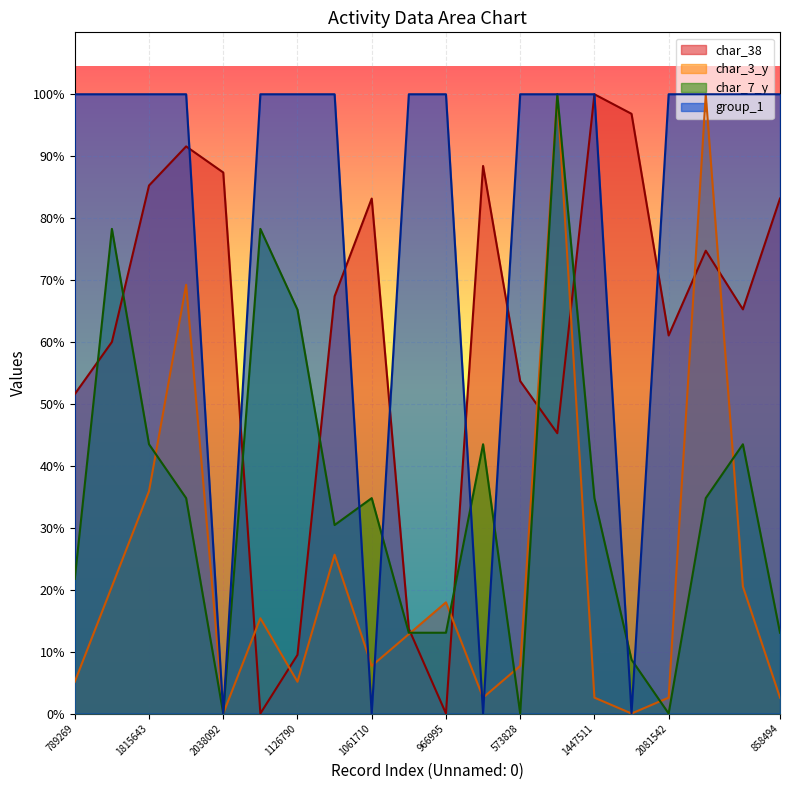

Is it true that char_38 equals 26.8 at 2038092?

False